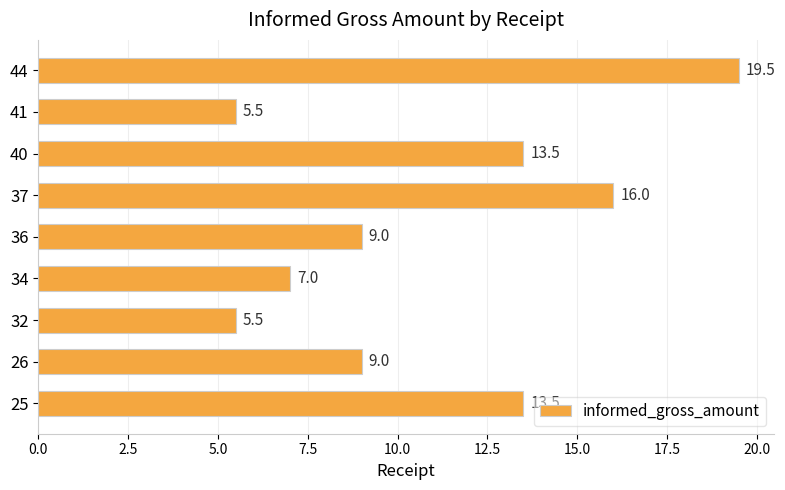

True or false: the data shows 10.7 at 34.

False